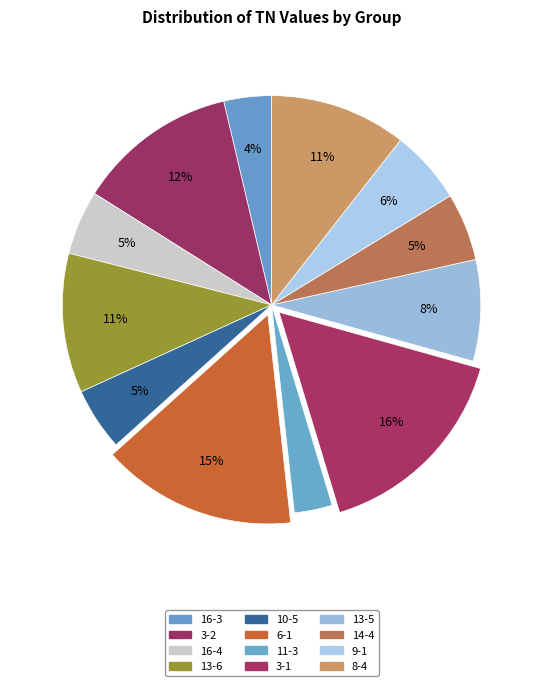

Rank the categories by value from lowest to highest.

11-3, 16-3, 10-5, 16-4, 14-4, 9-1, 13-5, 8-4, 13-6, 3-2, 6-1, 3-1